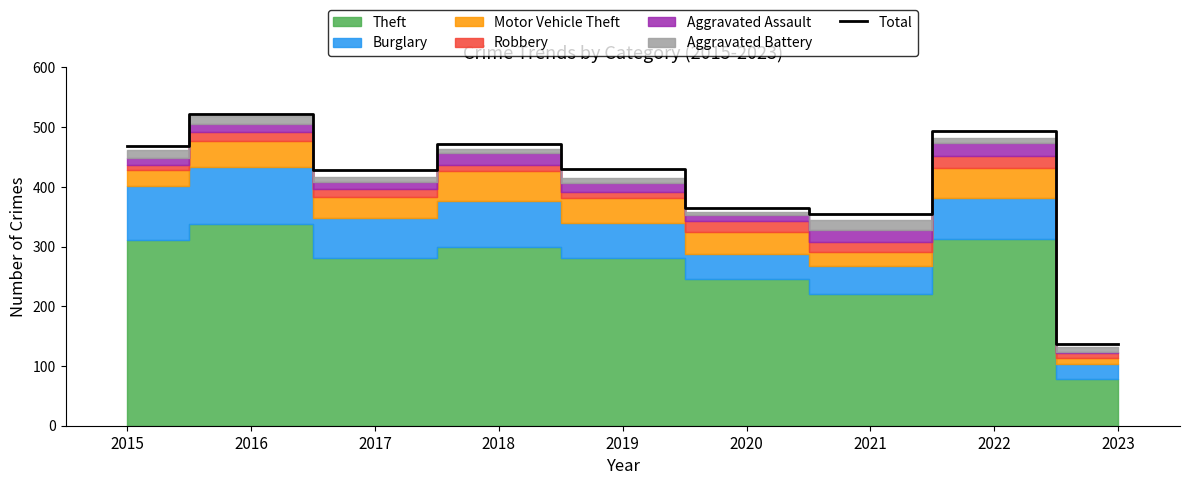

Approximately how many times larger is the value at 2018 compared to 2017?

1.1